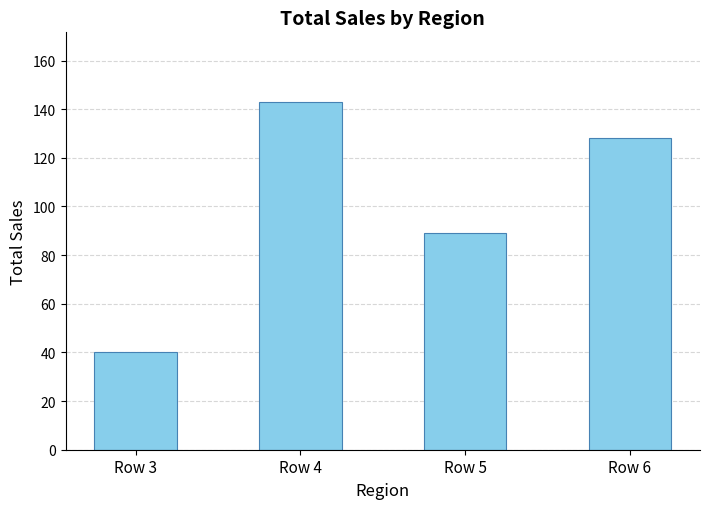

What is the value of the 4th bar from the left?

128